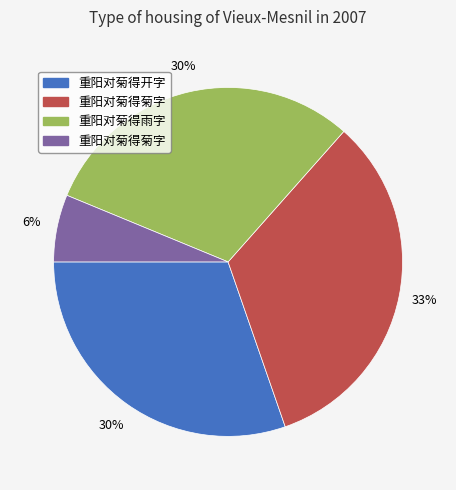

To the nearest percent, what is the average slice percentage?

25%